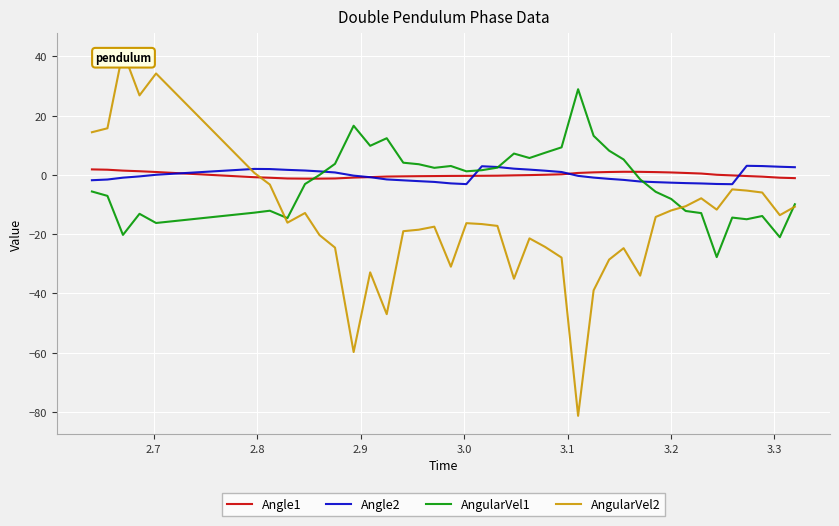

How many lines are shown in the chart?

4